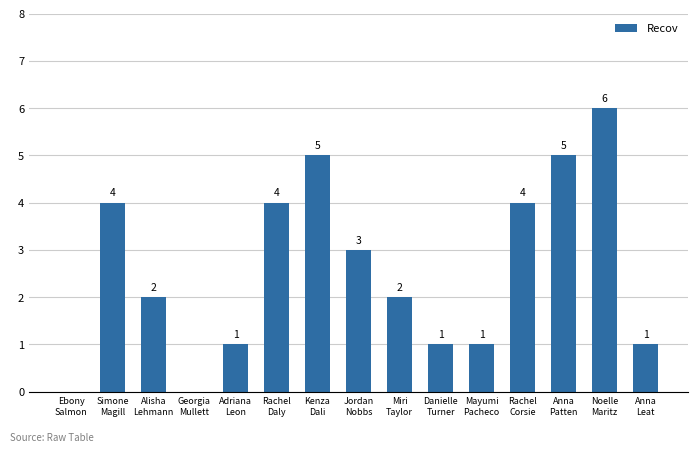

Reading left to right, list all the values displayed in this chart.

Ebony
Salmon=0	Simone
Magill=4	Alisha
Lehmann=2	Georgia
Mullett=0	Adriana
Leon=1	Rachel
Daly=4	Kenza
Dali=5	Jordan
Nobbs=3	Miri
Taylor=2	Danielle
Turner=1	Mayumi
Pacheco=1	Rachel
Corsie=4	Anna
Patten=5	Noelle
Maritz=6	Anna
Leat=1